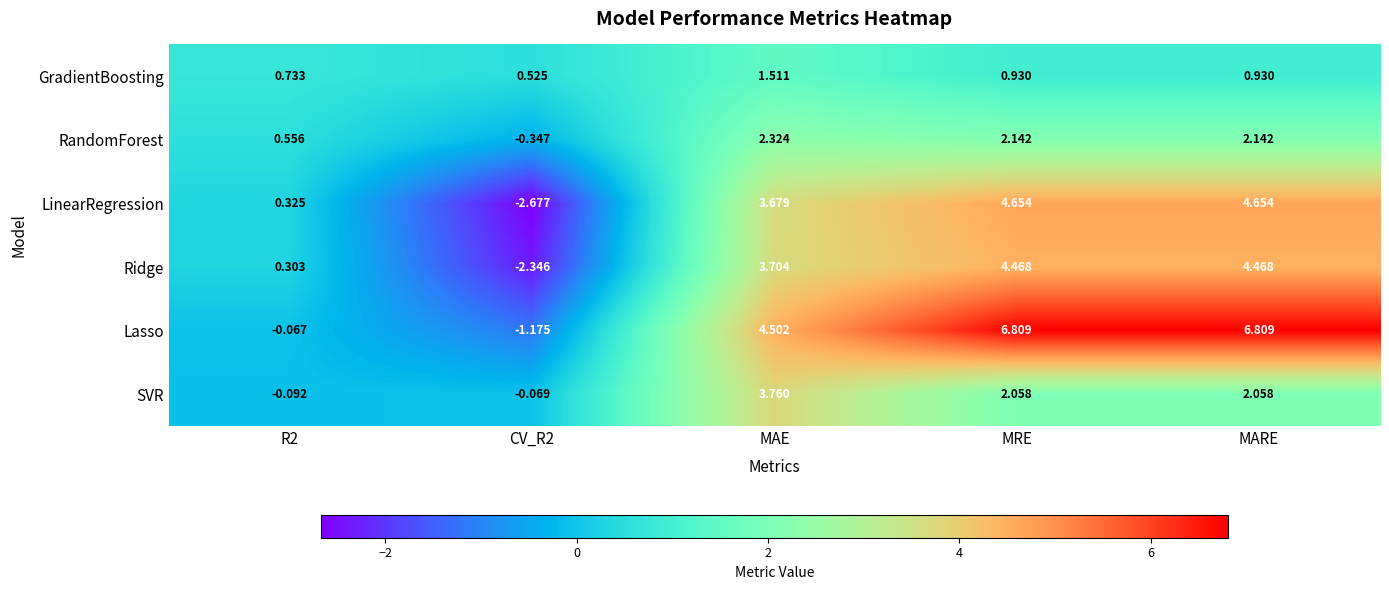

What is the maximum value shown in the chart?

6.8